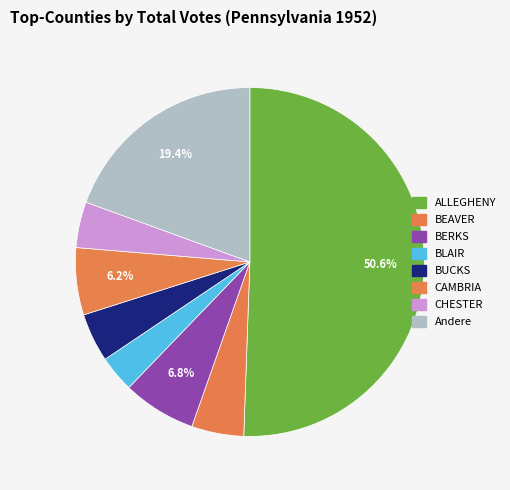

How many slices are in this pie chart?

8